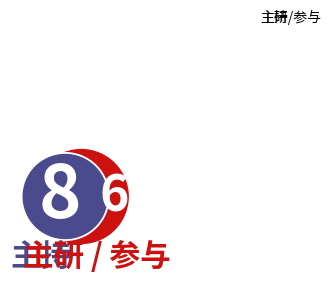

True or false: 主持 accounts for 72% of the total.

False